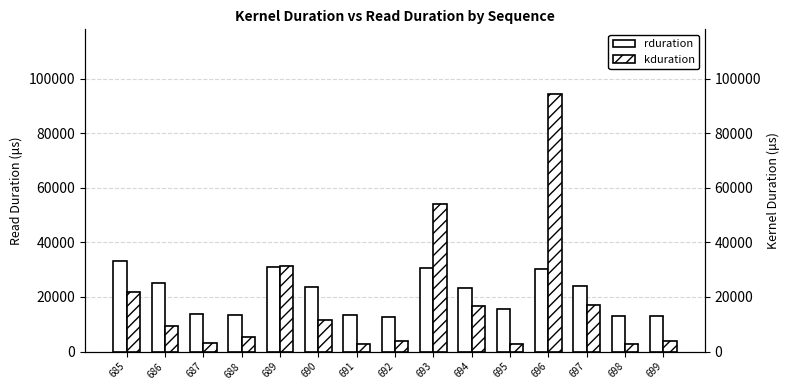

How many bars are there in total?

30